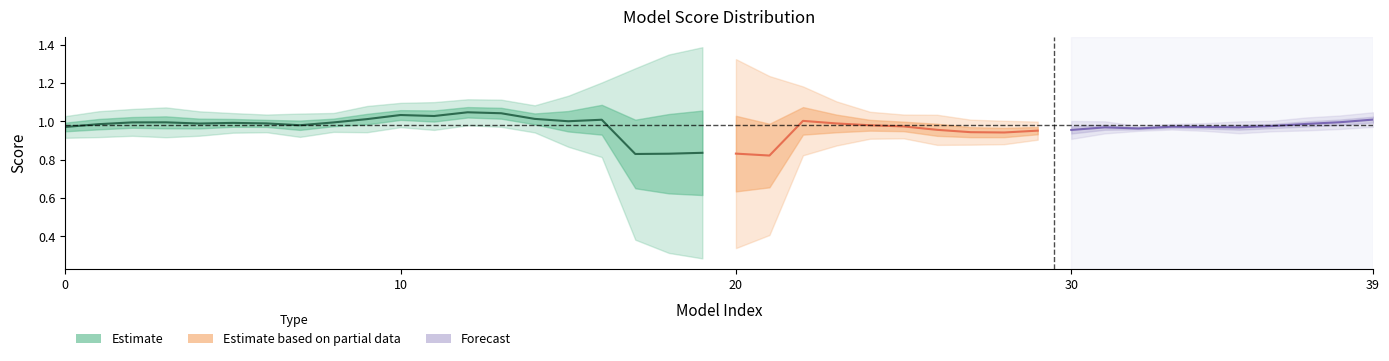

What is the value of the 6th point from the left?

1.0